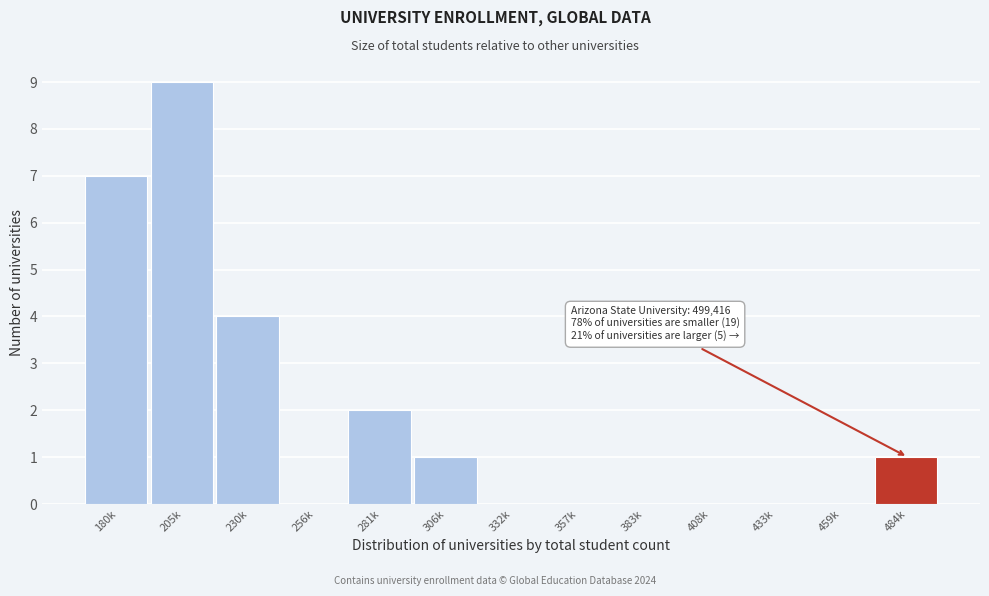

Reading left to right, extract all data points from this chart.

180k=7	205k=9	230k=4	256k=0	281k=2	306k=1	332k=0	357k=0	383k=0	408k=0	433k=0	459k=0	484k=1